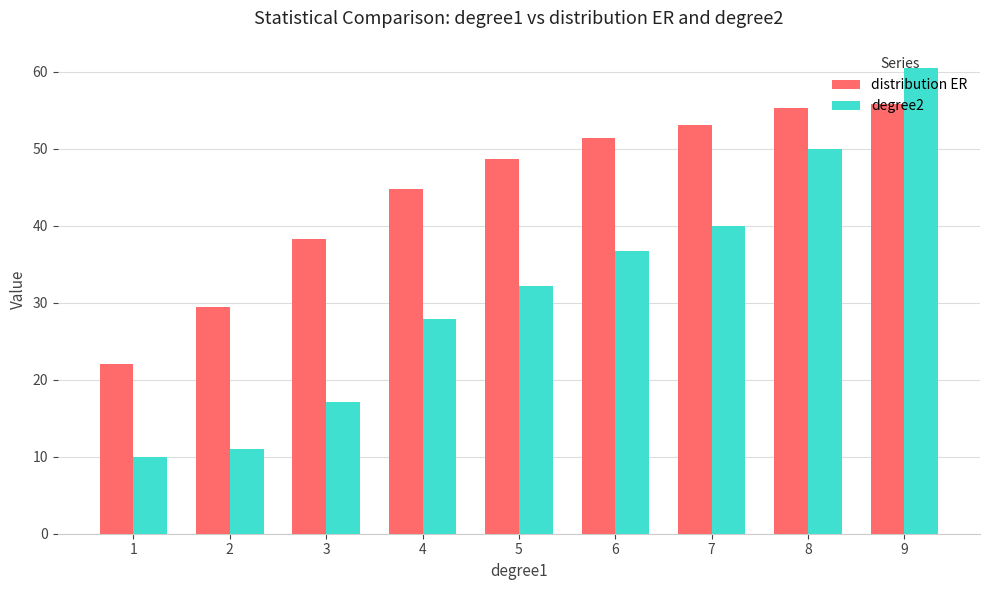

What is the maximum value shown in the chart?

60.5